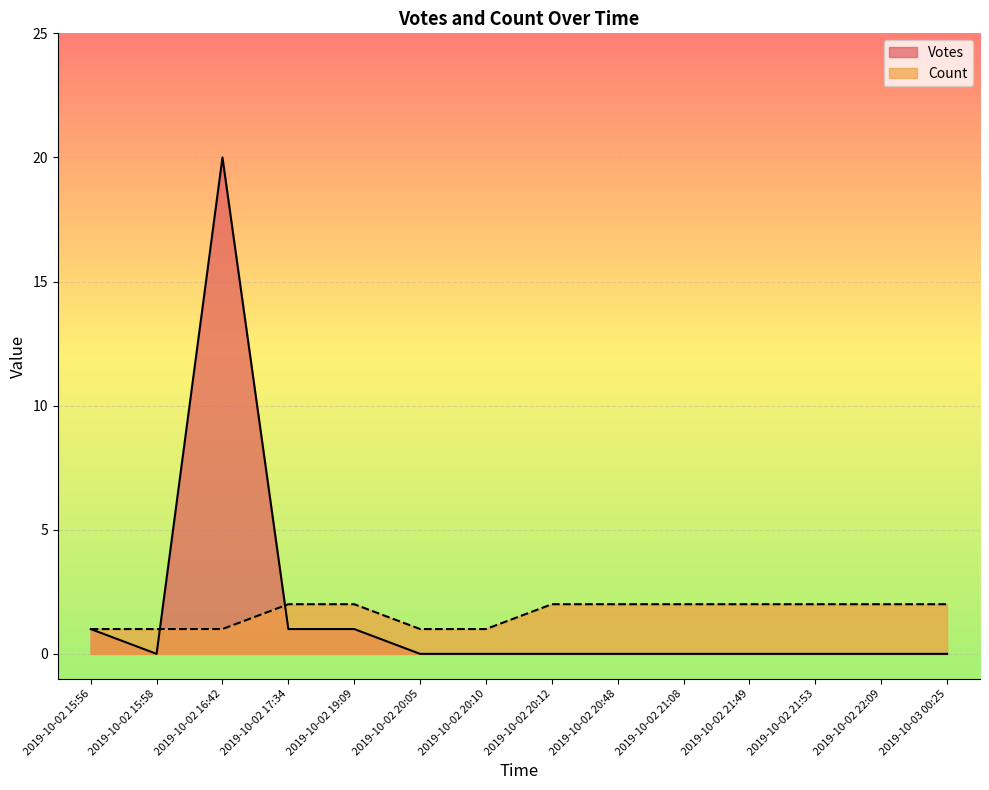

What is the label of the 4th point from the left?

2019-10-02 17:34